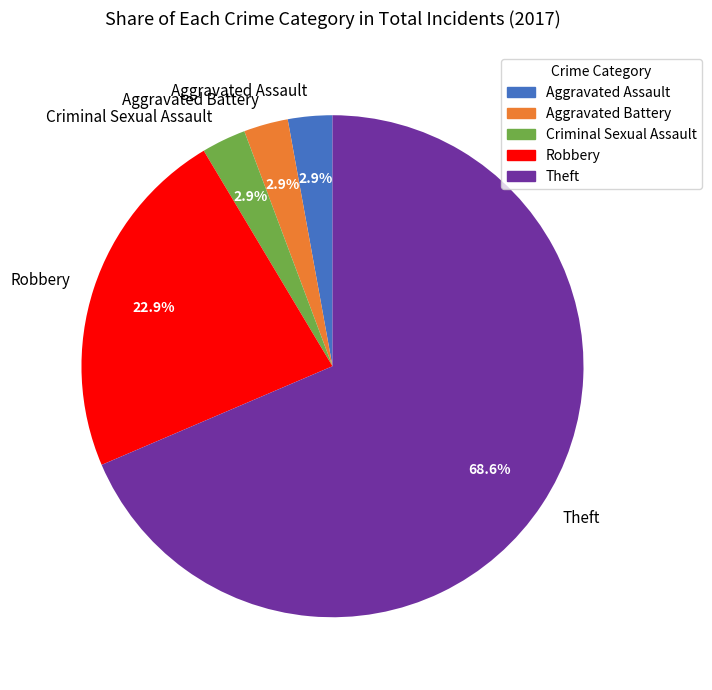

True or false: Aggravated Battery accounts for 3% of the total.

True